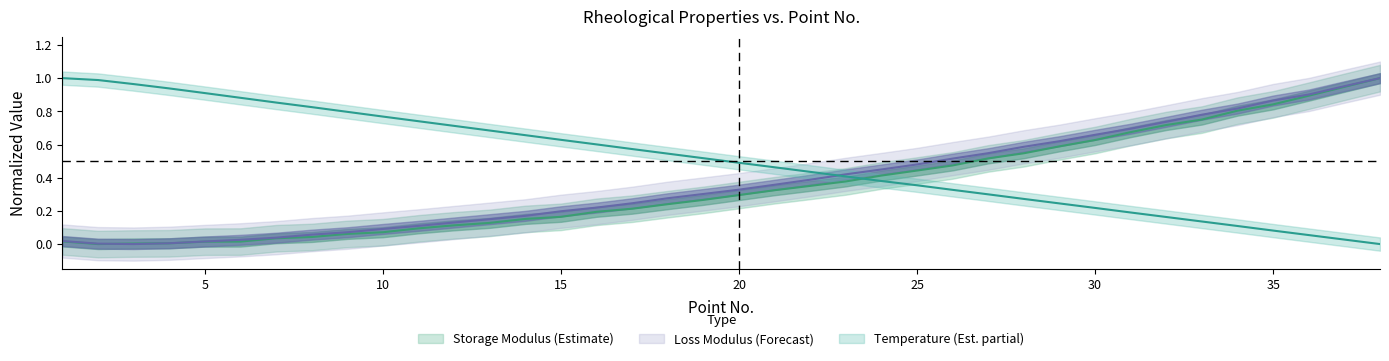

Which label corresponds to the largest value in the chart?

38